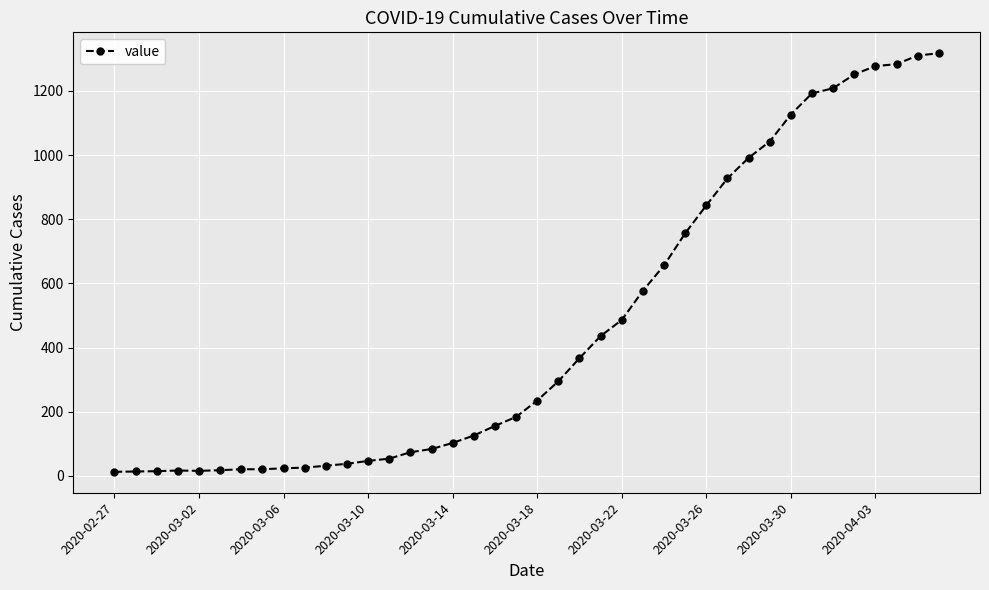

What is the difference between the maximum and minimum values?

1304